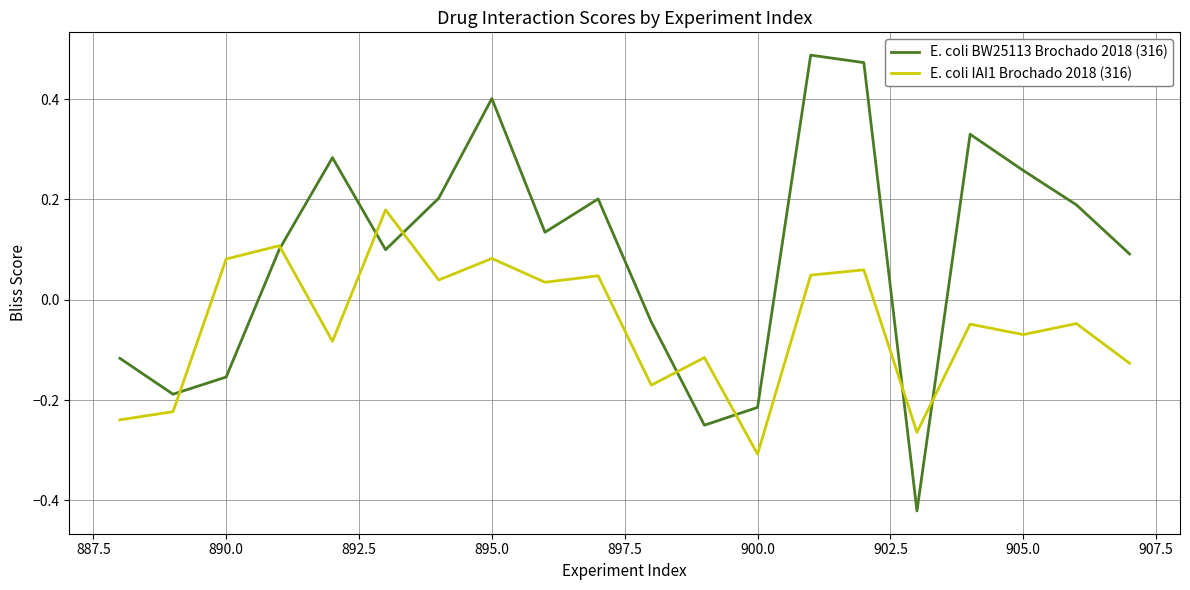

Rank the series by their maximum value, from highest to lowest.

E. coli BW25113 Brochado 2018 (316), E. coli IAI1 Brochado 2018 (316)